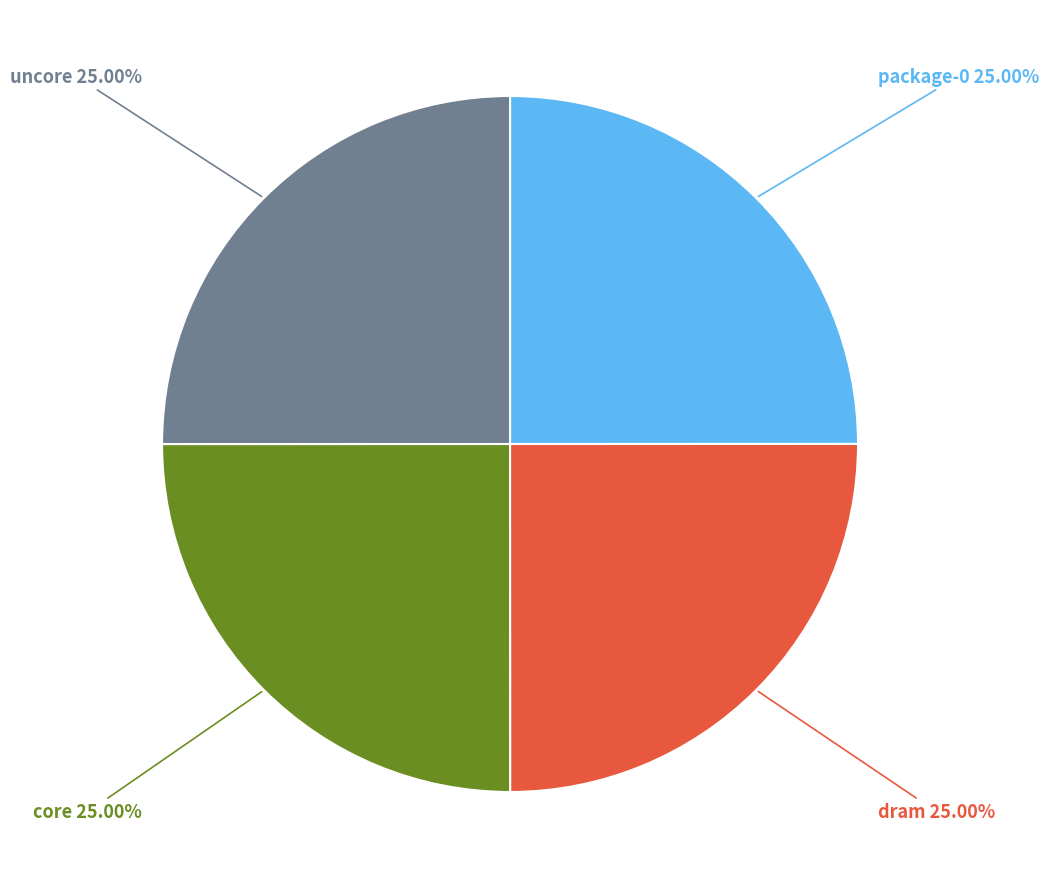

Is there a majority slice in this chart?

No